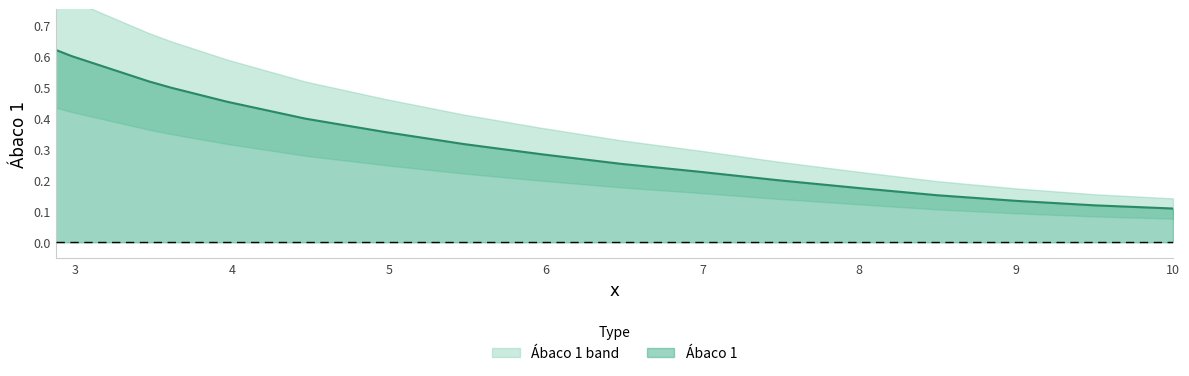

Between 7.4845 and 8.4972, which is larger?

7.4845